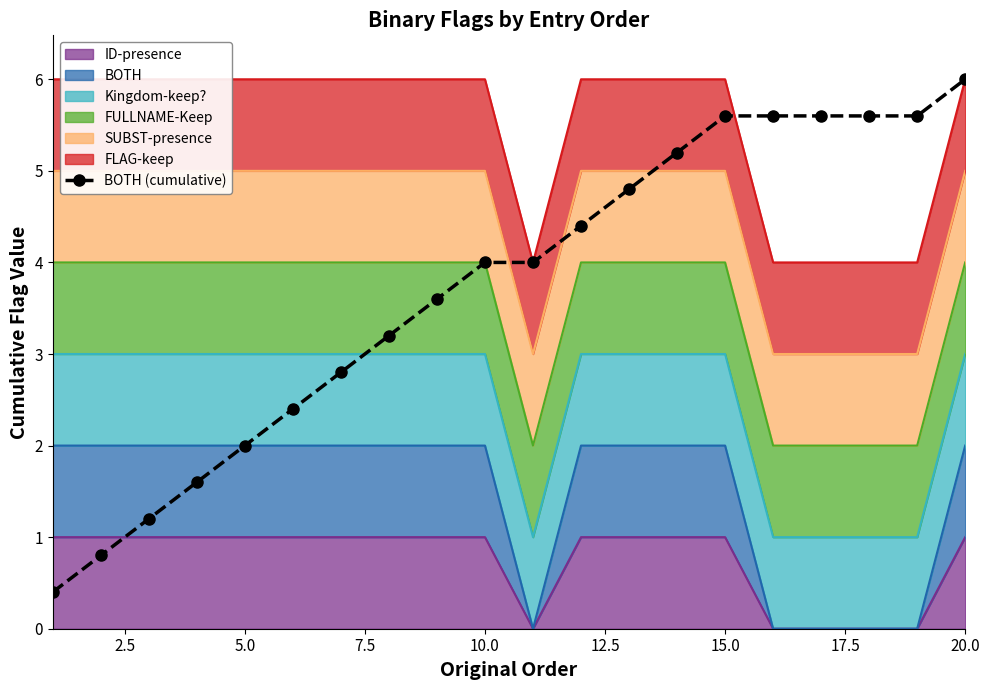

Reading left to right, what are all the values shown in this chart?

0.4	0.8	1.2	1.6	2.0	2.4	2.8	3.2	3.6	4.0	4.0	4.4	4.8	5.2	5.6	5.6	5.6	5.6	5.6	6.0